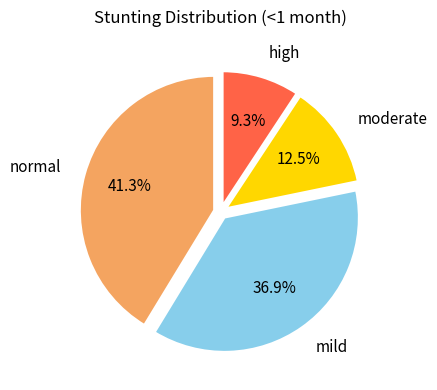

What is the smallest slice in the pie chart?

high